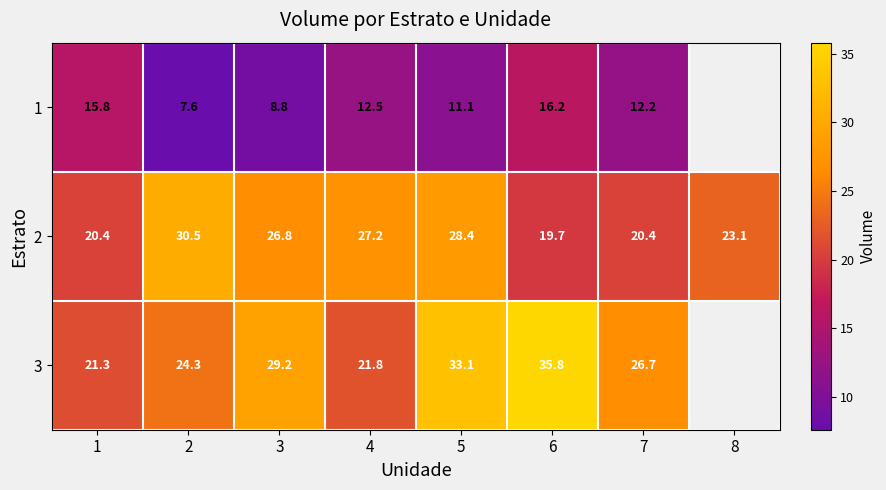

At 6, list the series in order from largest to smallest.

3, 2, 1